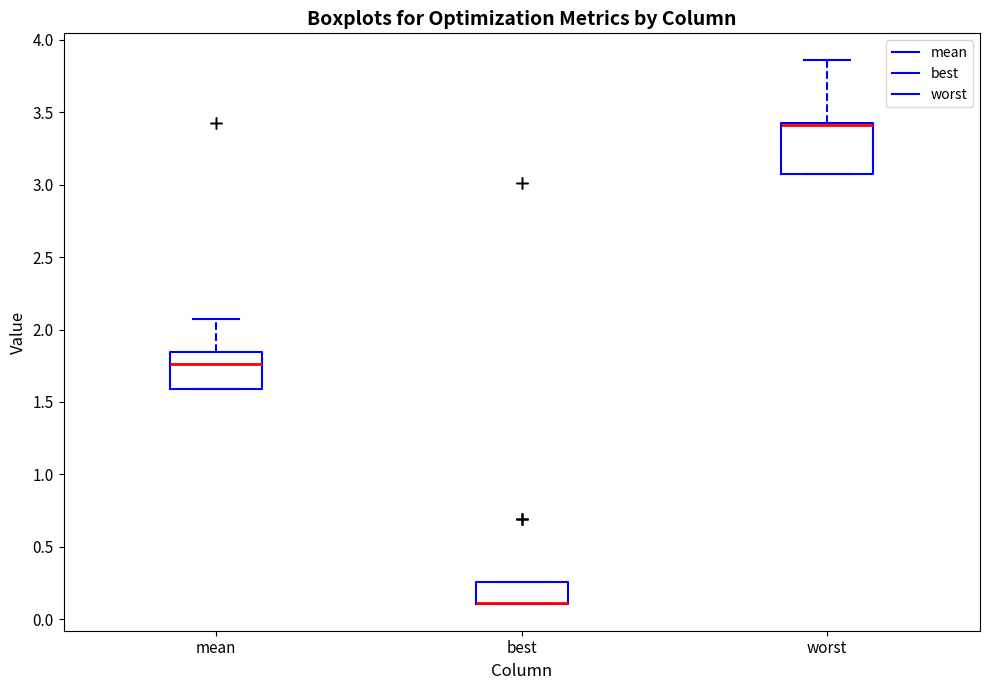

Reading left to right, transcribe this box plot: for each box, give where its median line is, the range the box spans, and where its two whiskers end, as read against the y-axis. The values are not printed on the chart, so give them approximately, as read against the axis.

mean: median 1.75, box 1.60 to 1.85, whiskers 1.60 to 2.10
best: median 0.10 (drawn on the box's lower edge), box 0.10 to 0.25, whiskers 0.10 to 0.25
worst: median 3.40 (drawn on the box's upper edge), box 3.05 to 3.45, whiskers 3.05 to 3.85